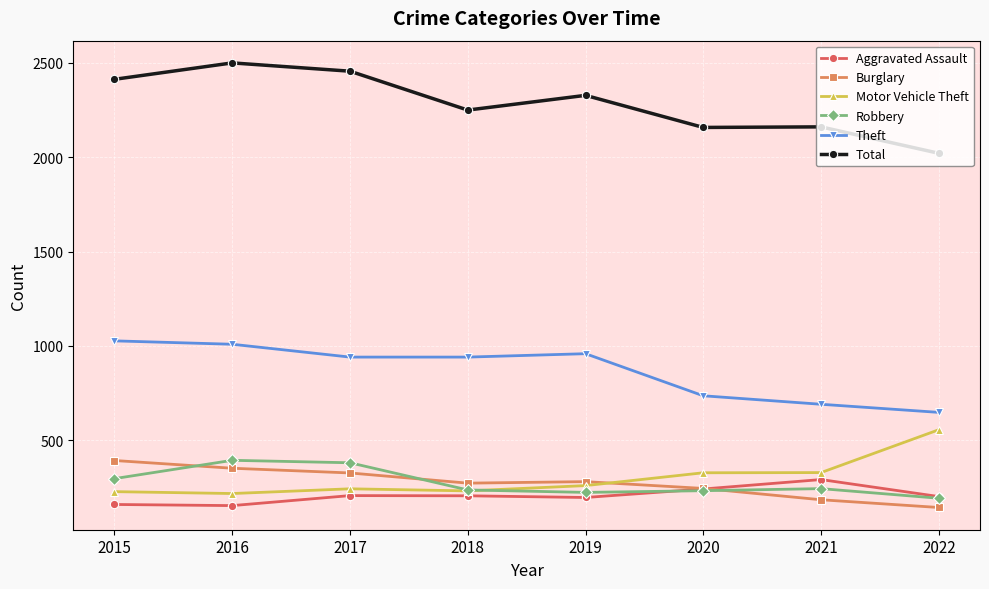

How many lines are shown in the chart?

6